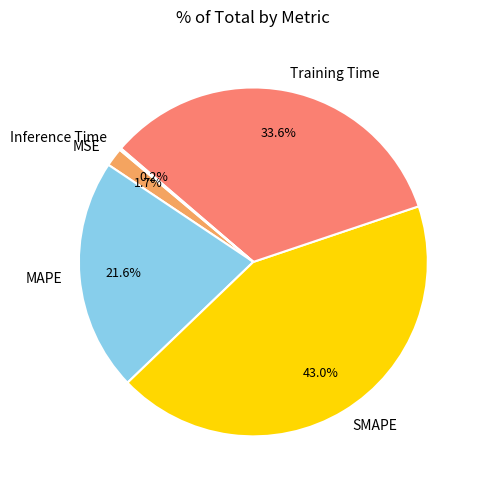

To the nearest percent, what percentage of the pie is SMAPE?

43%